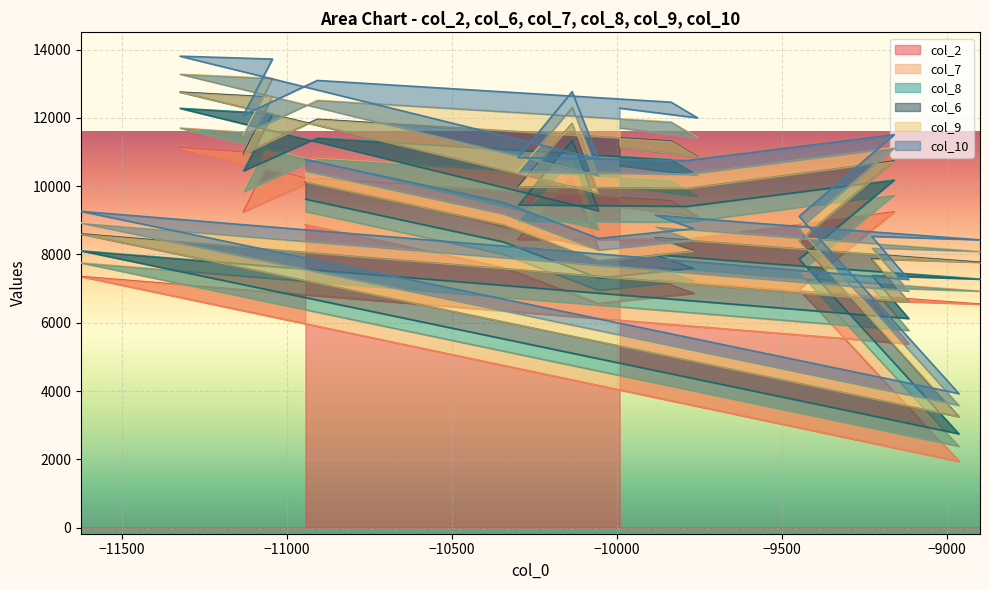

The col_9 series shows 998 at 3. True or false?

False